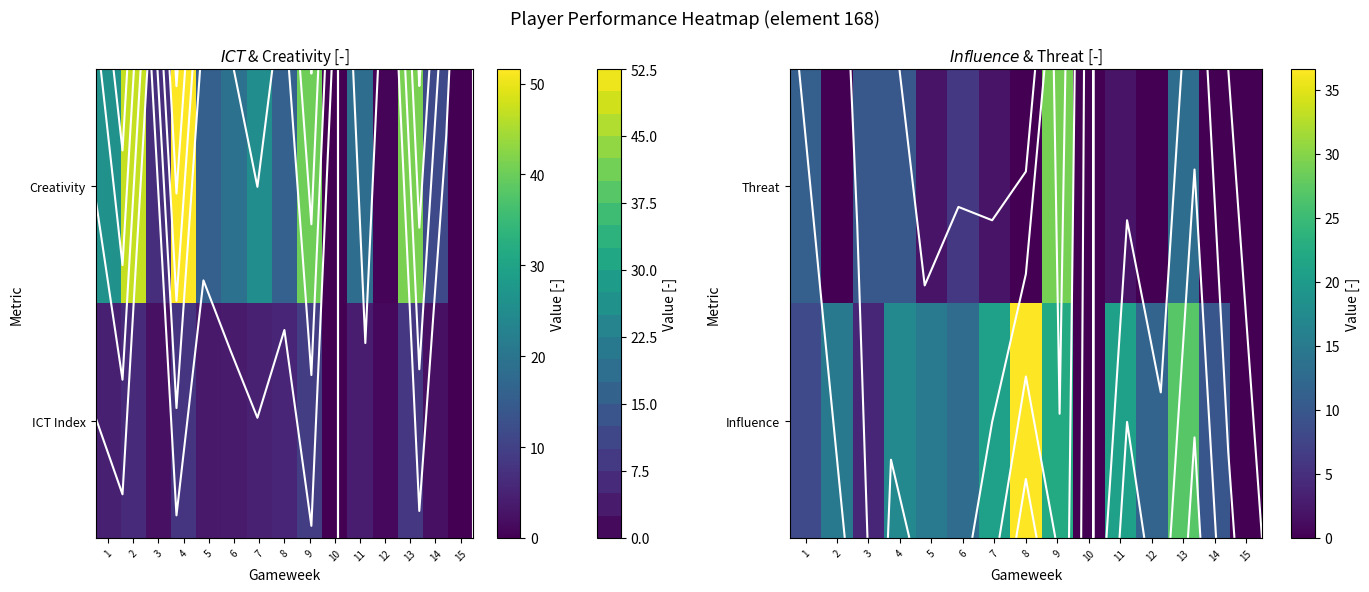

Between 14 and 2, which is larger?

2